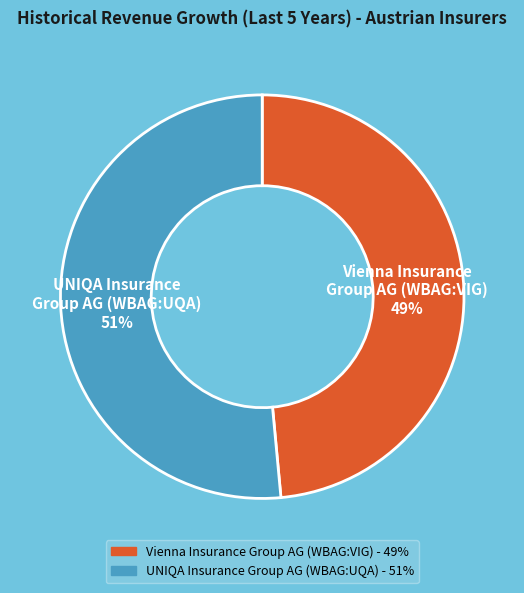

To the nearest percent, what portion does Vienna Insurance Group AG (WBAG:VIG) represent?

49%